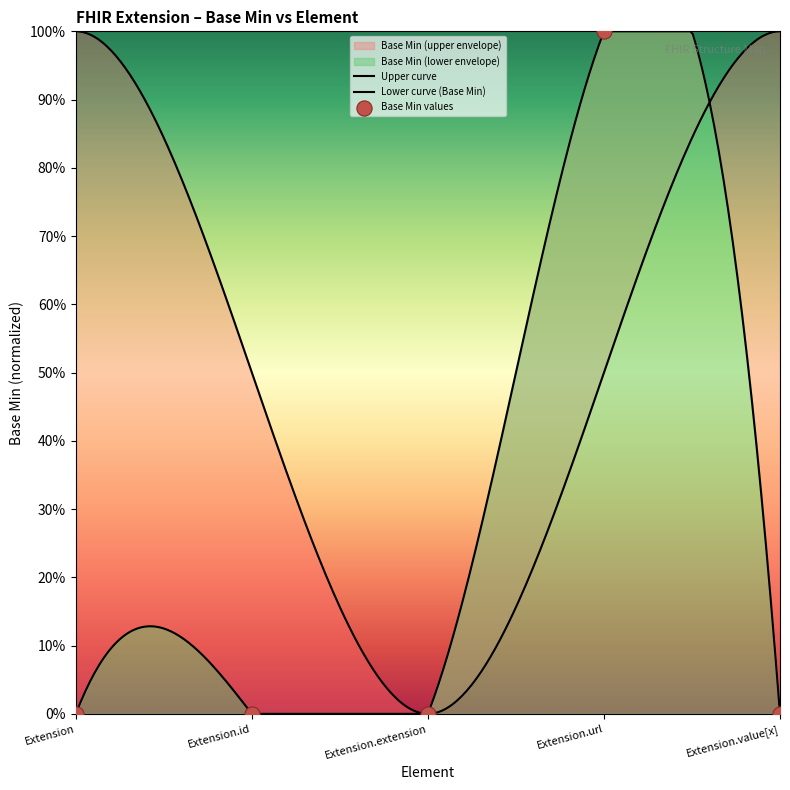

Which has a higher value, Extension.id or Extension?

Extension.id